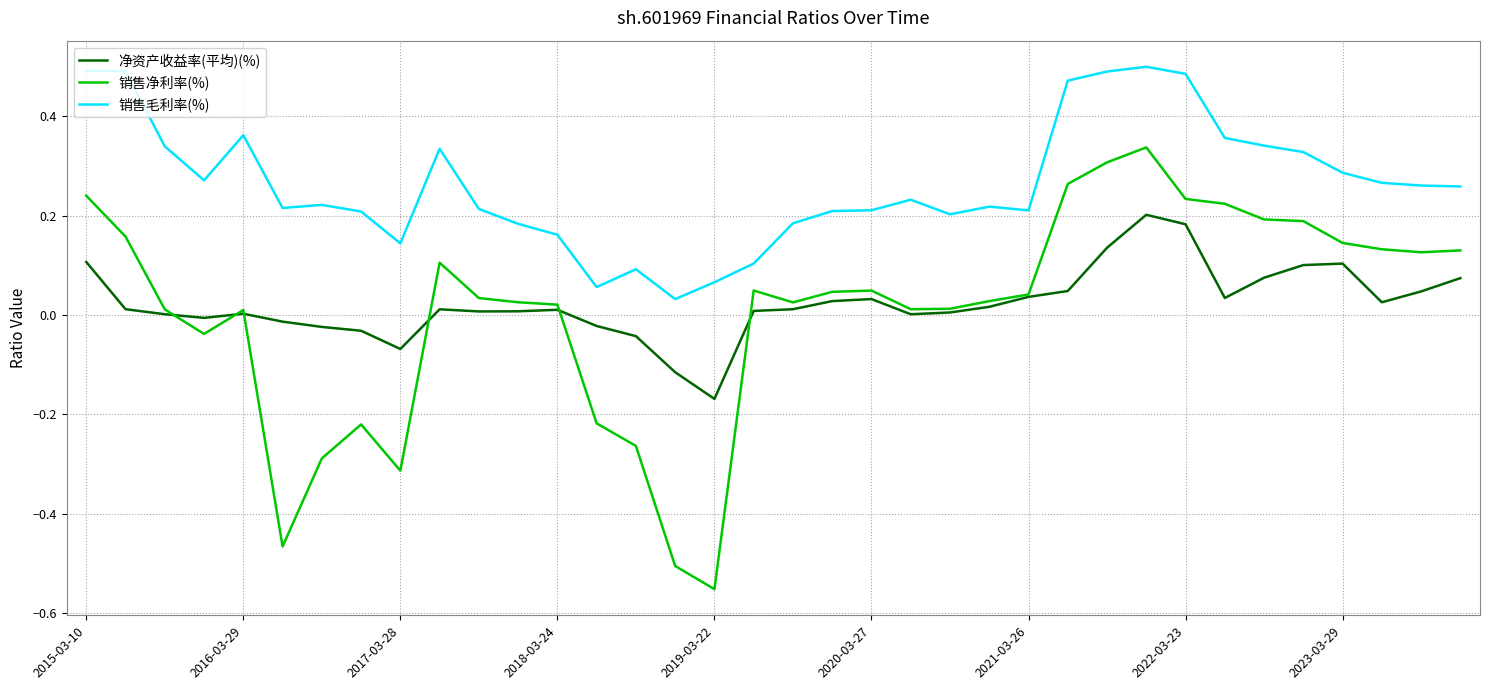

True or false: 销售毛利率(%) and 净资产收益率(平均)(%) cross at least once.

False